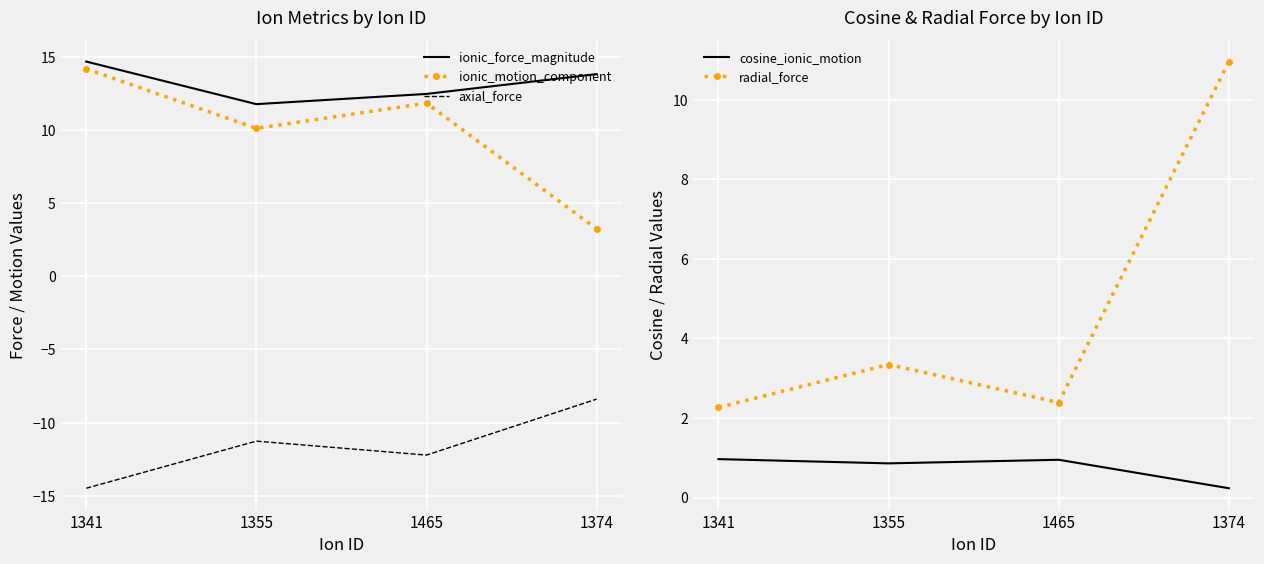

Is the value of ionic_motion_component at 1374 greater than the value of radial_force at 1465?

Yes